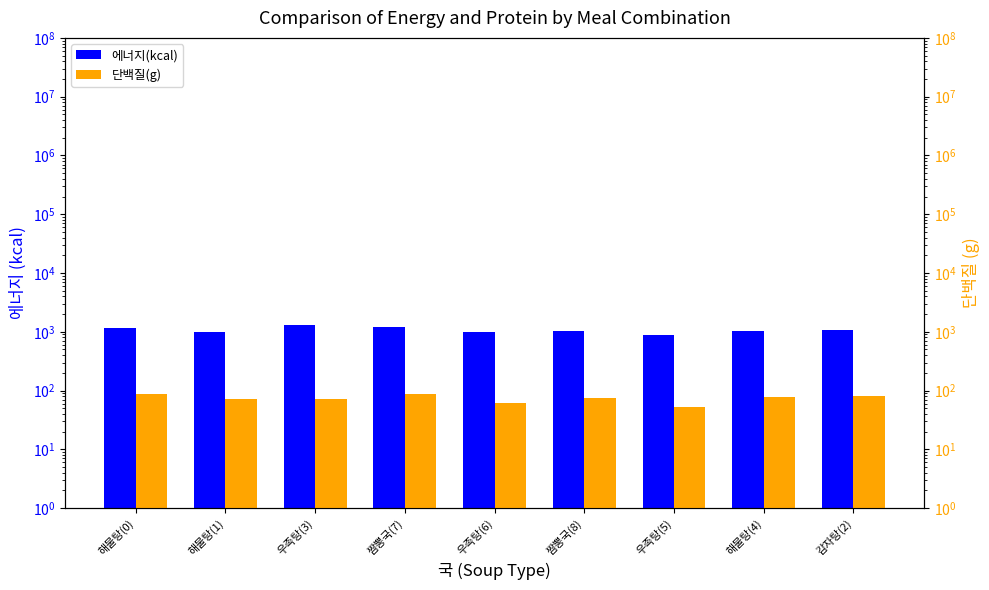

What is the total value across all series at 감자탕(2)?

1140.1